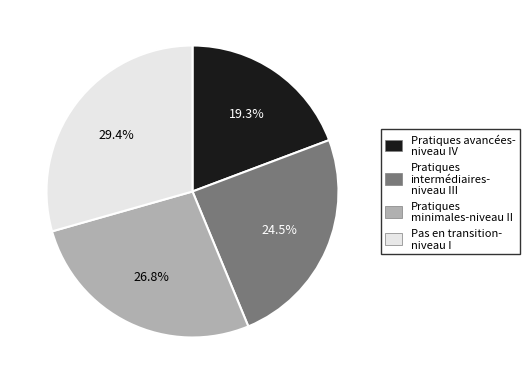

What is the ratio of the value at Pratiques minimales-niveau II to the value at Pratiques intermédiaires- niveau III?

1.1